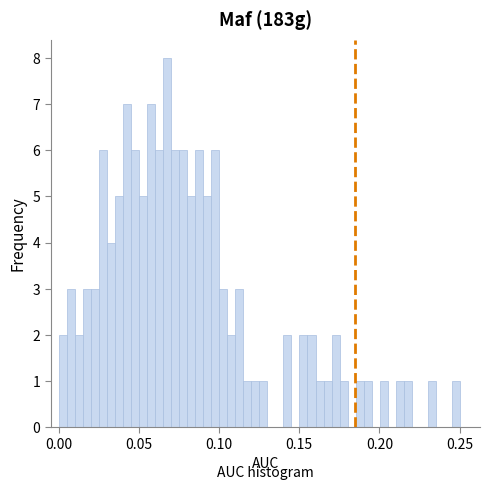

Around what value on the x-axis is the tallest bar? Give the approximate position of its centre, as read against the axis.

0.070